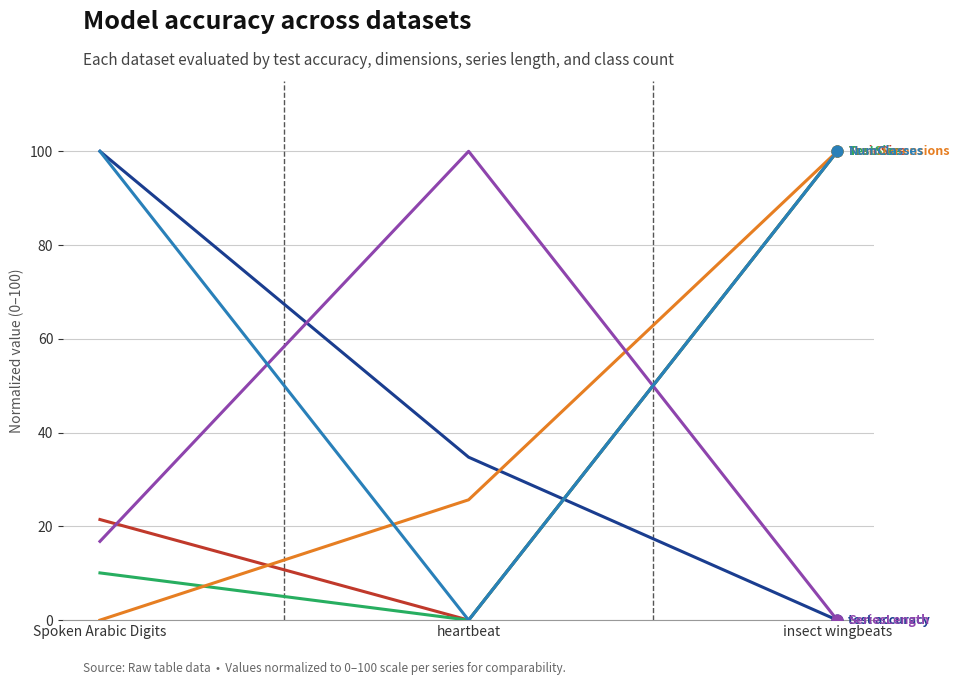

At which category is the sum across all series the highest?

insect wingbeats